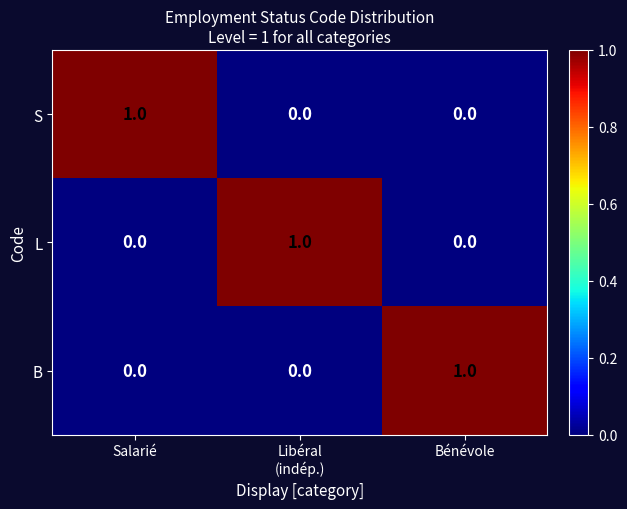

How many data points does each series have?

3